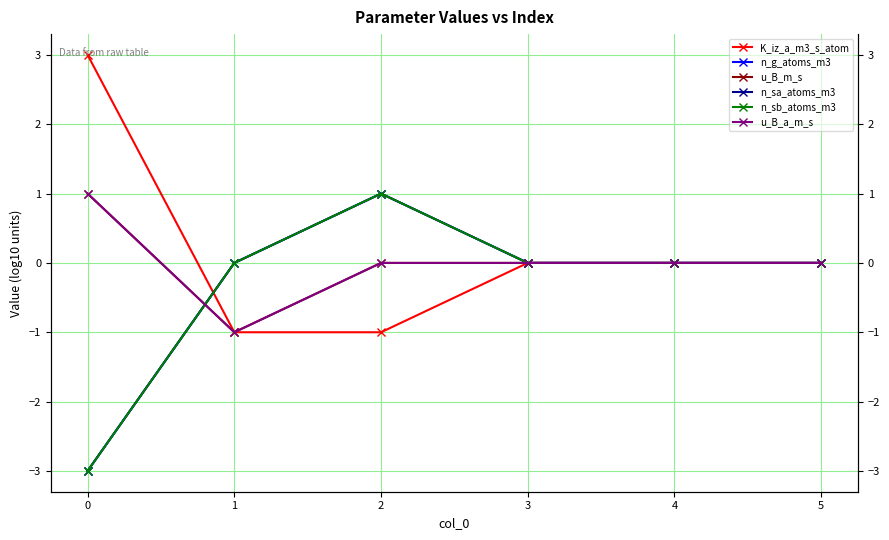

Where is n_g_atoms_m3 nearest to the value -1?

1